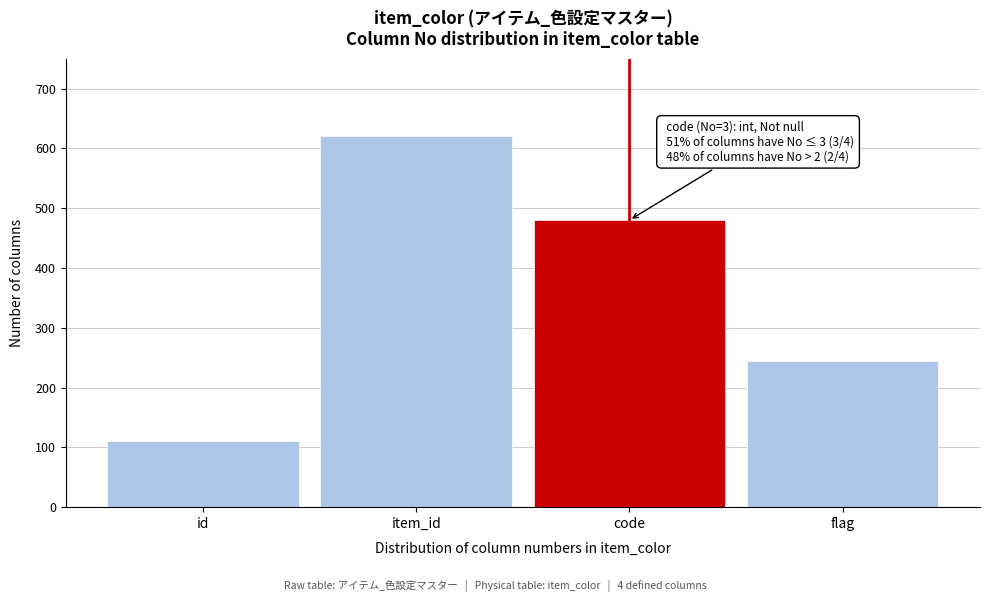

Reading left to right, list all the values displayed in this chart.

110	620	480	245